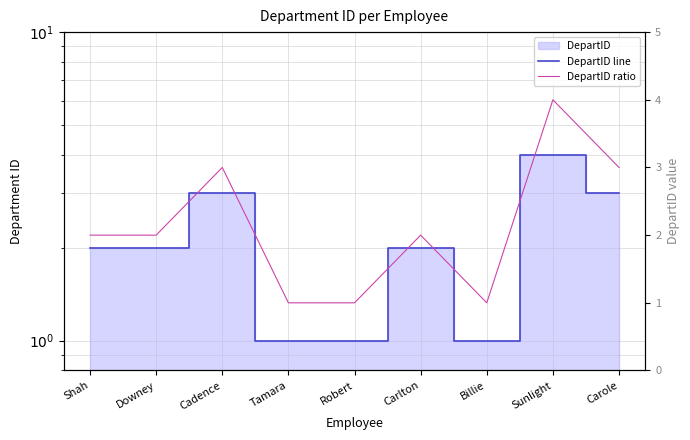

True or false: DepartID line has a value of 1 at Carlton.

False